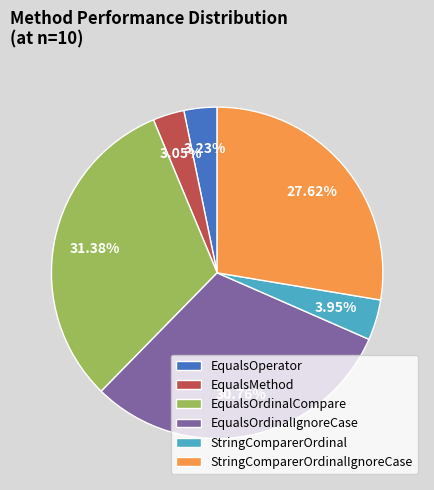

What is the largest slice in the pie chart?

EqualsOrdinalCompare